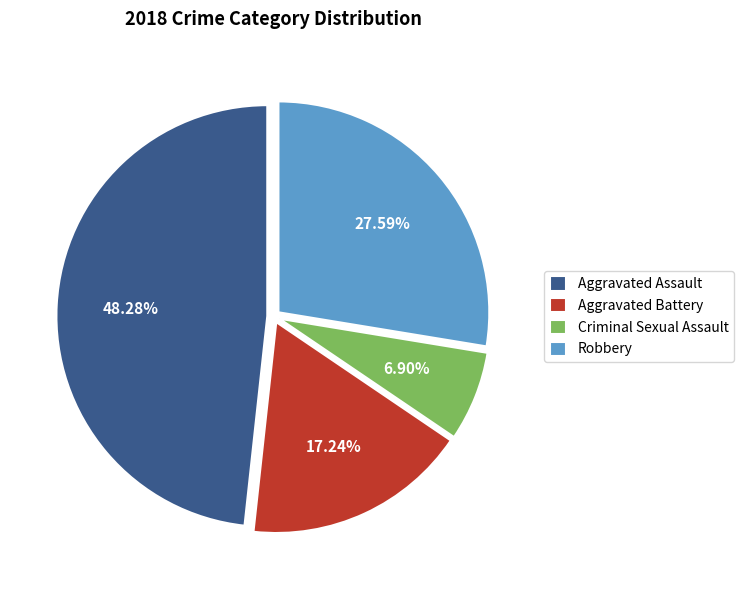

To the nearest percent, what portion does Robbery represent?

28%